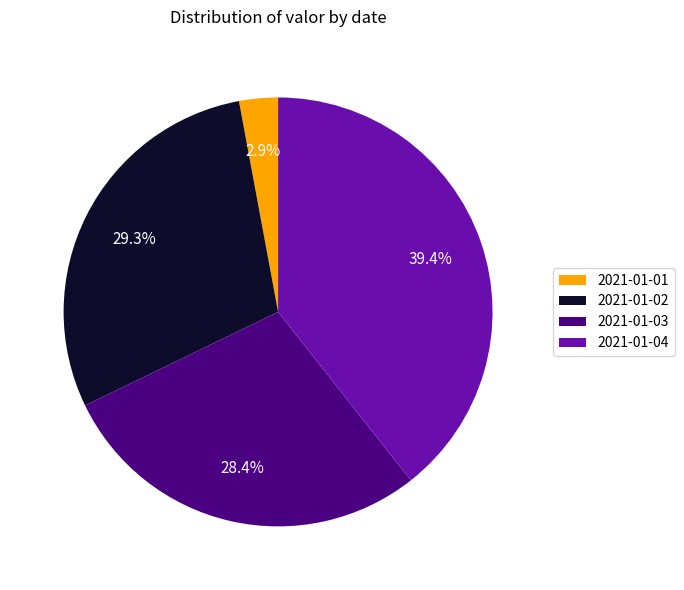

Is it true that 2021-01-02 is 41% of the pie?

False